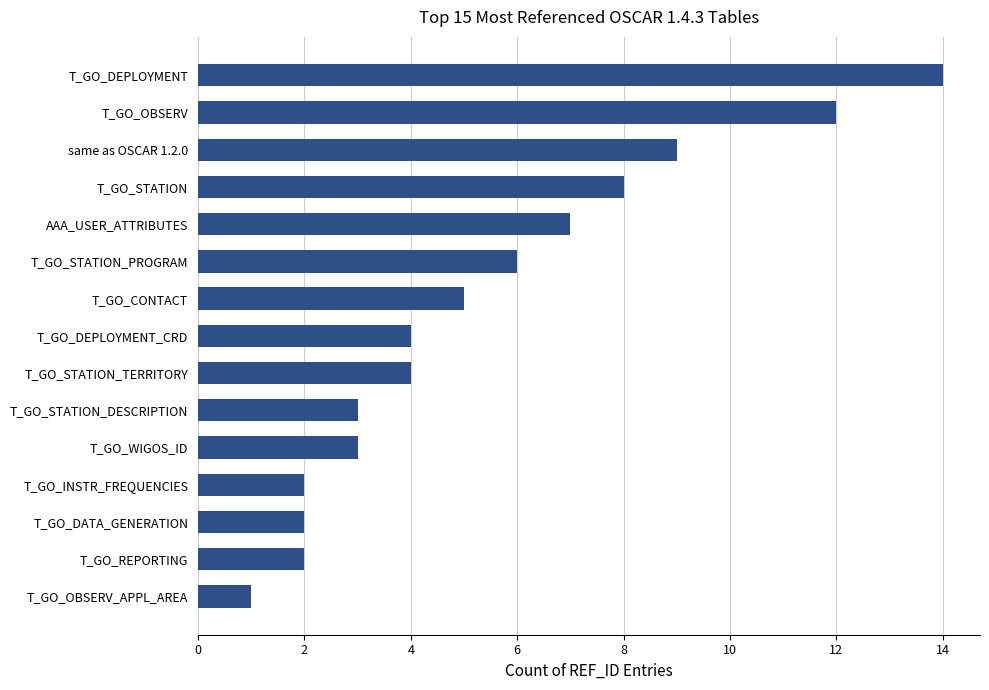

Between T_GO_STATION_DESCRIPTION and same as OSCAR 1.2.0, which is larger?

same as OSCAR 1.2.0